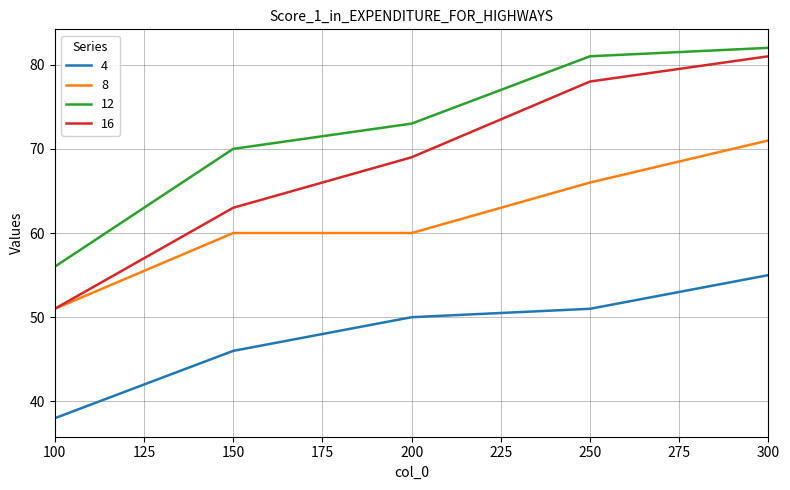

True or false: 8 and 12 cross at least once.

False